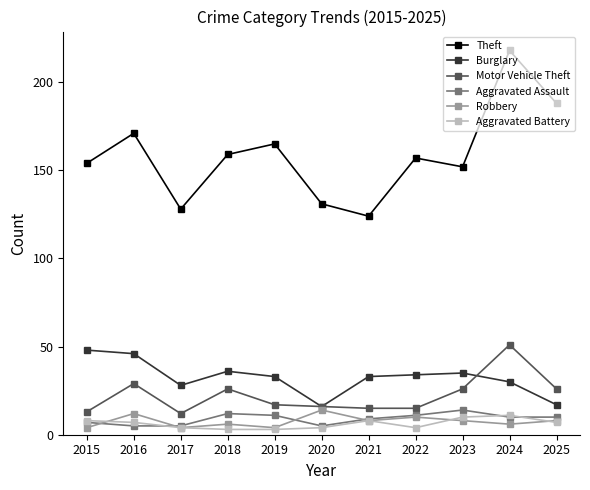

What is the value of the Motor Vehicle Theft point at the 8th from the left?

15